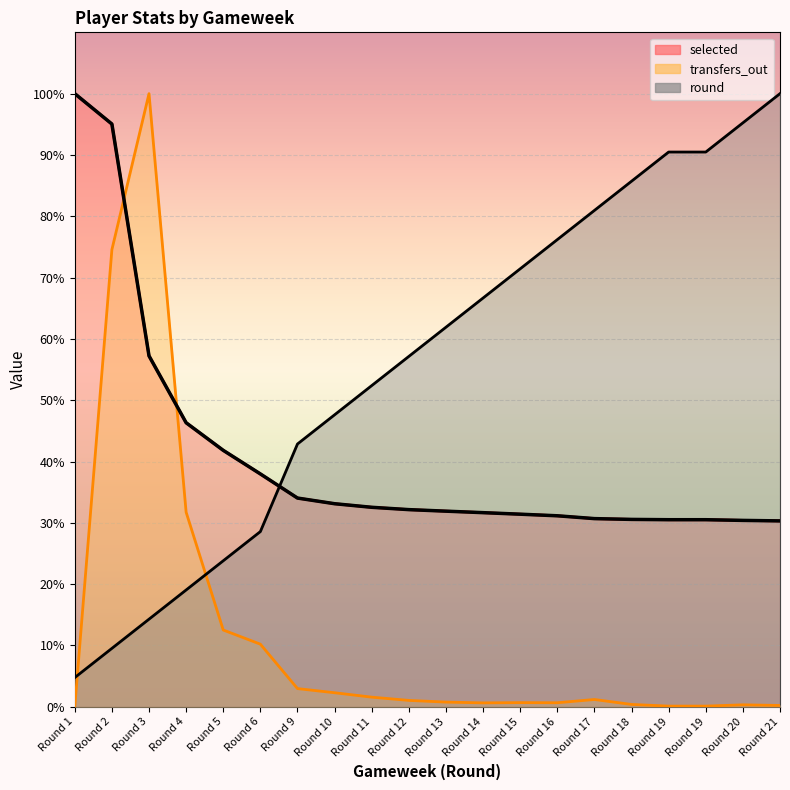

Is it true that round equals 45.7 at Round 6?

False